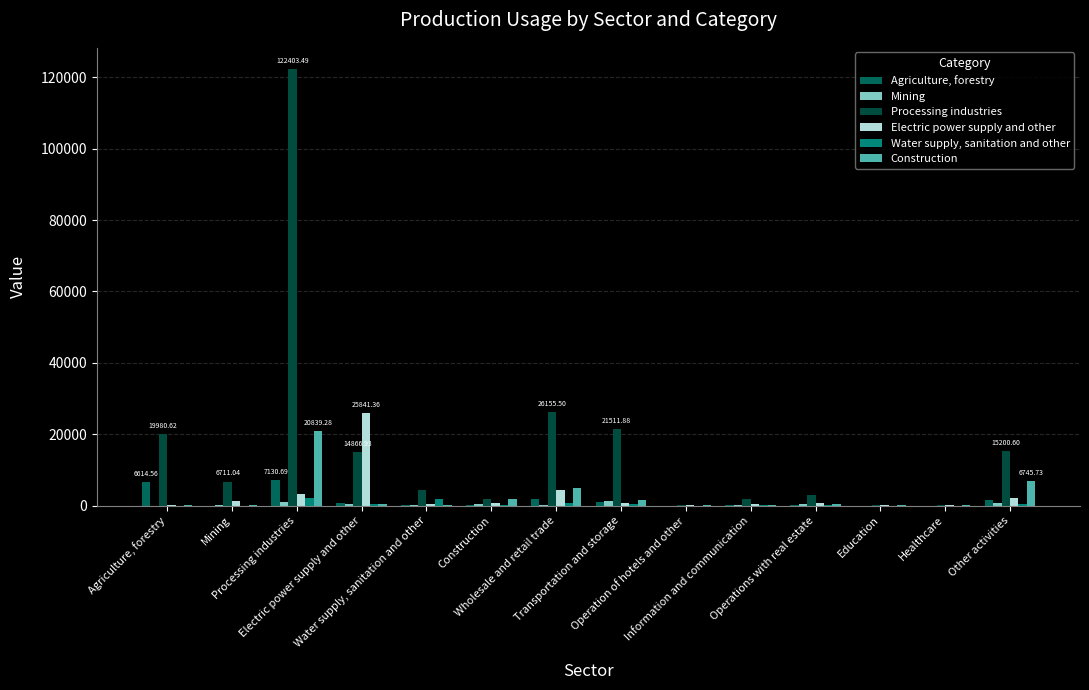

Are the bars horizontal?

No